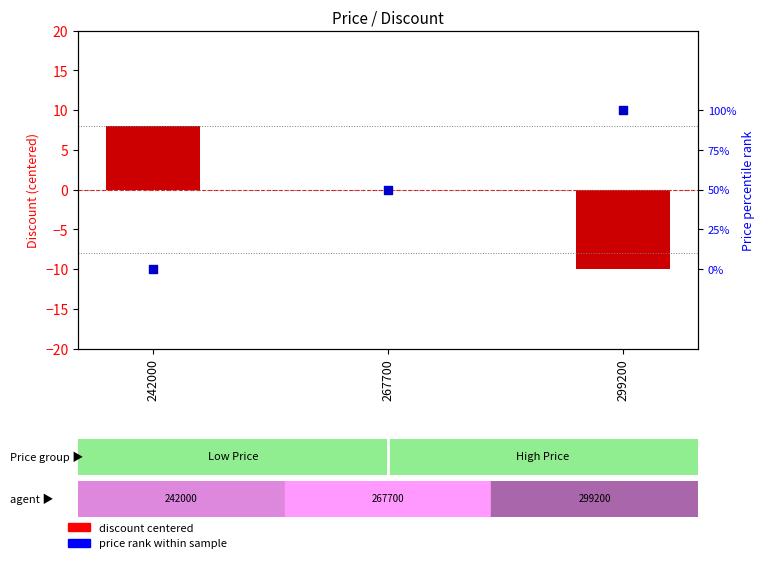

At which category is the sum across all series the highest?

299200